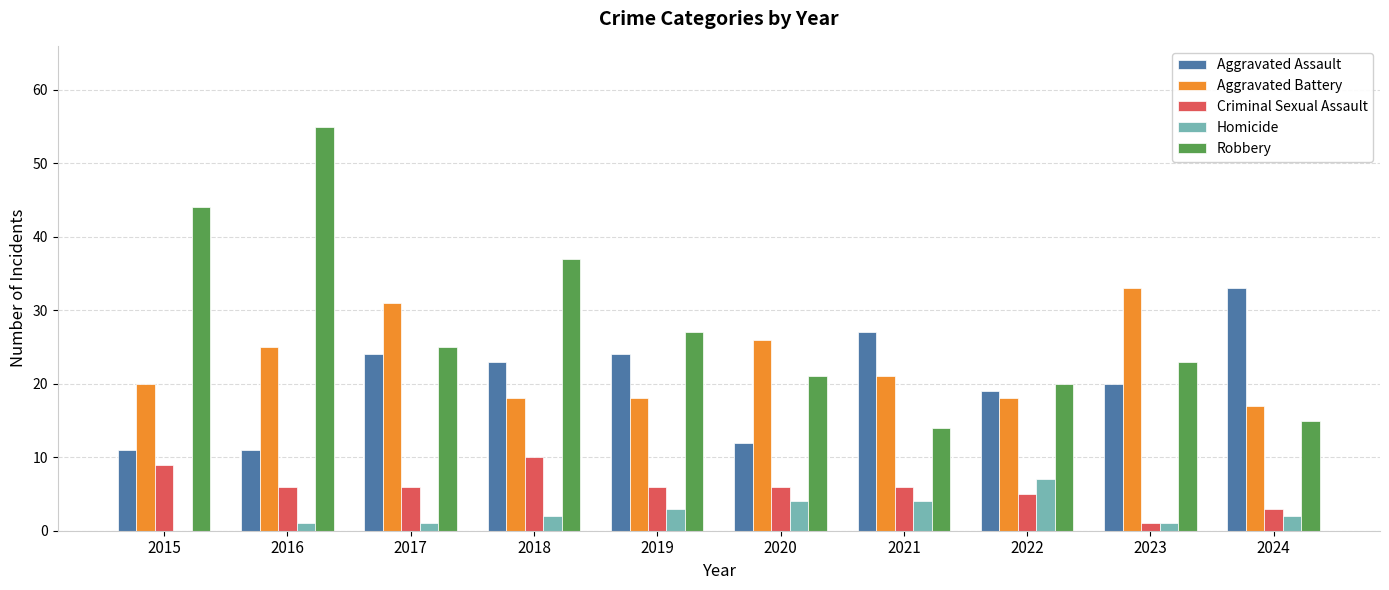

Reading right to left, extract all data points from this chart.

Aggravated Assault: 2024=33	2023=20	2022=19	2021=27	2020=12	2019=24	2018=23	2017=24	2016=11	2015=11
Aggravated Battery: 2024=17	2023=33	2022=18	2021=21	2020=26	2019=18	2018=18	2017=31	2016=25	2015=20
Criminal Sexual Assault: 2024=3	2023=1	2022=5	2021=6	2020=6	2019=6	2018=10	2017=6	2016=6	2015=9
Homicide: 2024=2	2023=1	2022=7	2021=4	2020=4	2019=3	2018=2	2017=1	2016=1	2015=0
Robbery: 2024=15	2023=23	2022=20	2021=14	2020=21	2019=27	2018=37	2017=25	2016=55	2015=44